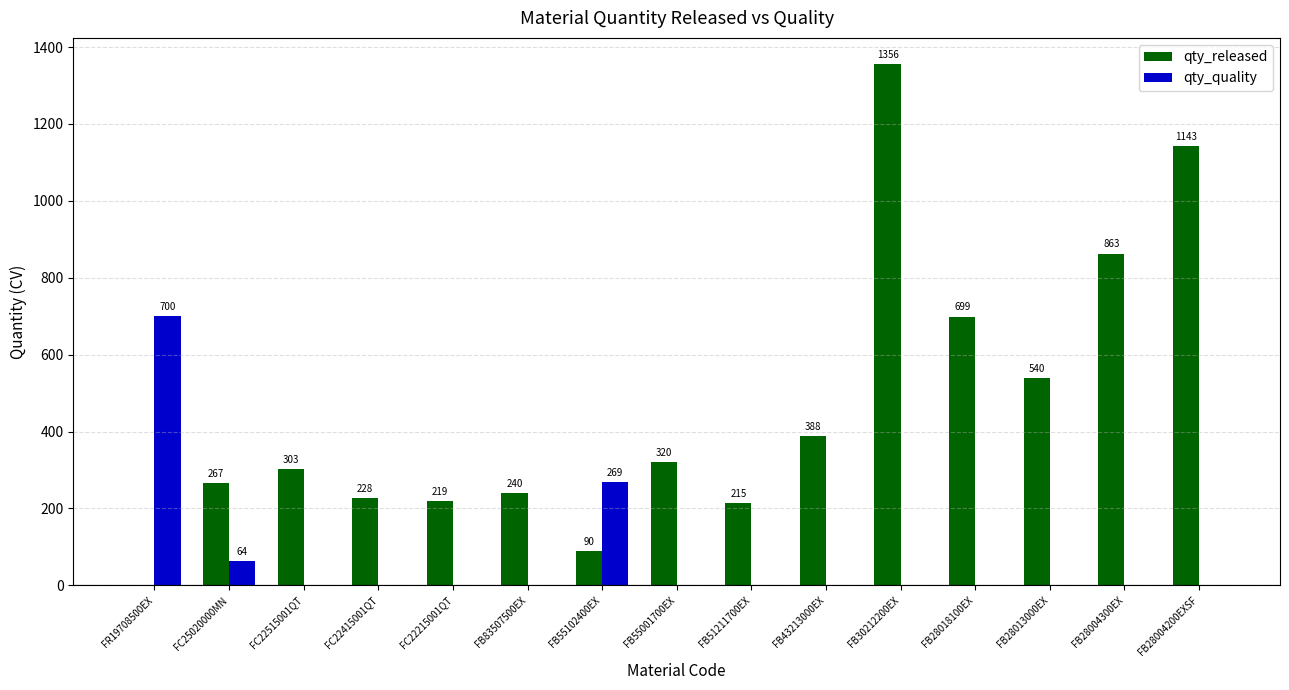

What are all the series names shown in the legend?

qty_released, qty_quality